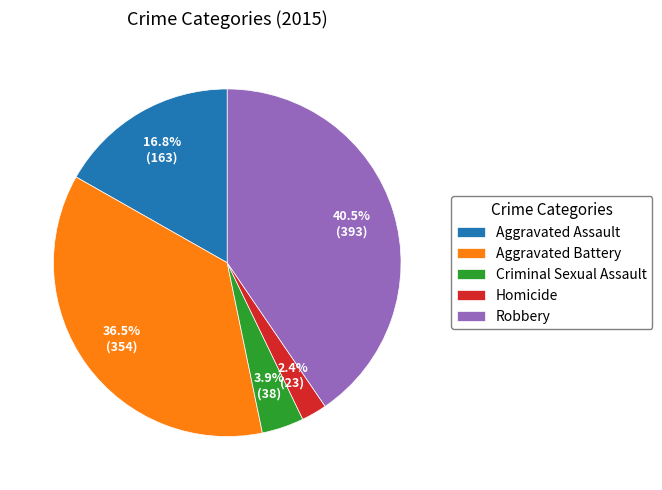

Which has a higher value, Criminal Sexual Assault or Robbery?

Robbery